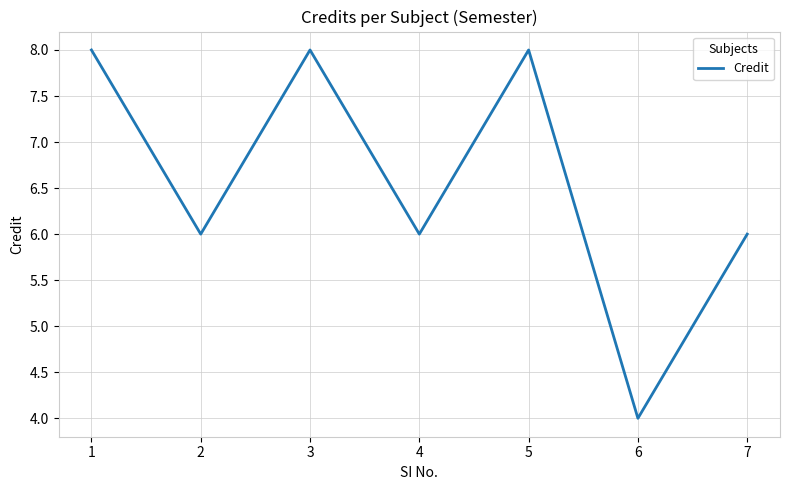

Reading left to right, what are all the values shown in this chart?

1=8	2=6	3=8	4=6	5=8	6=4	7=6